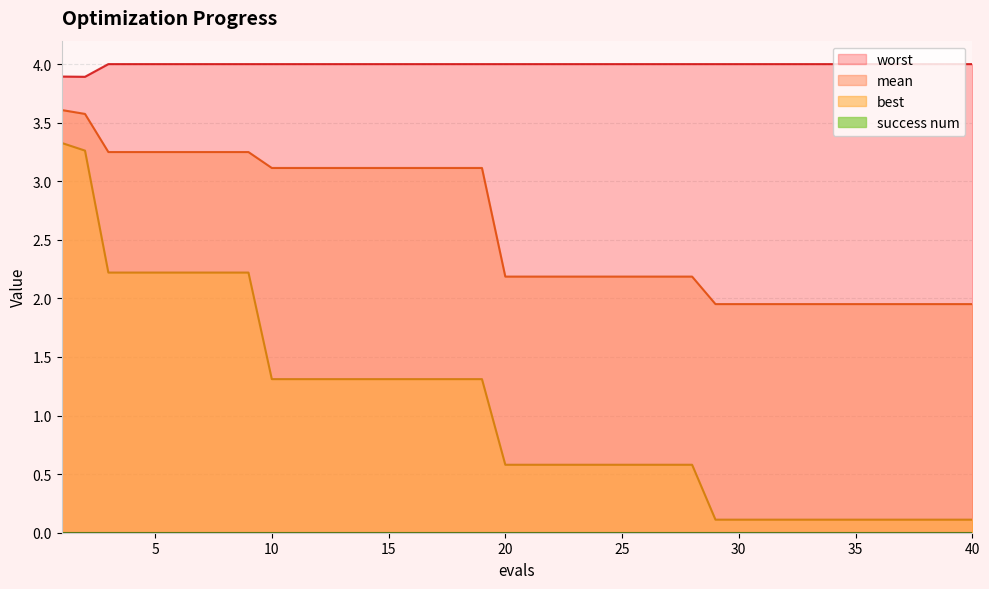

What is the difference between the maximum and minimum values in the best series?

3.2